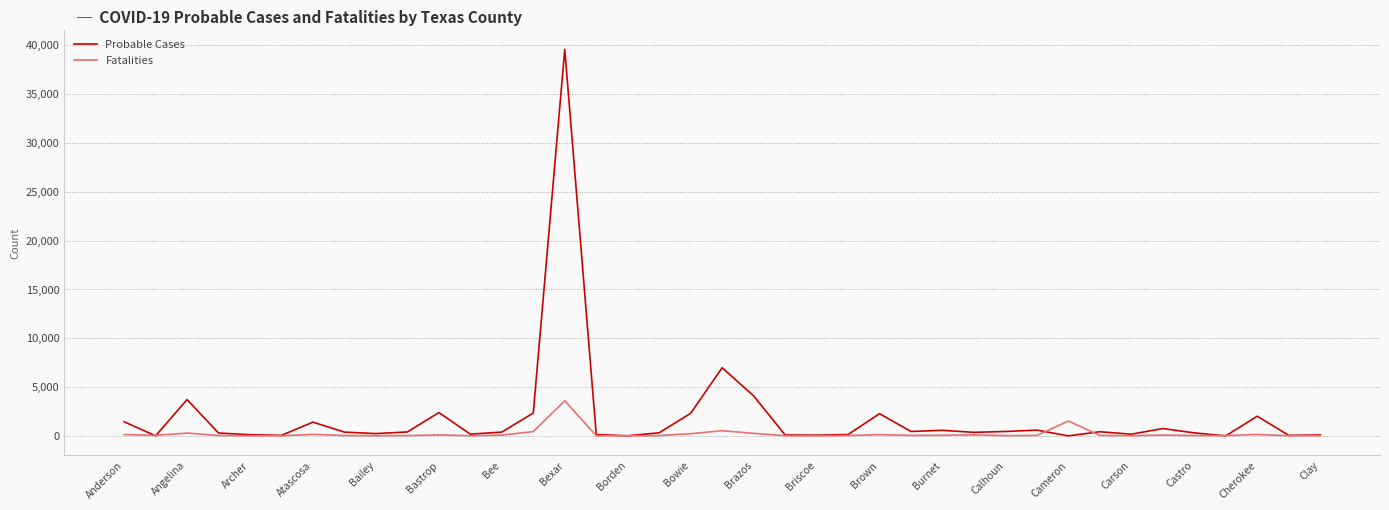

What is the difference between the maximum and minimum values in the Probable Cases series?

39578